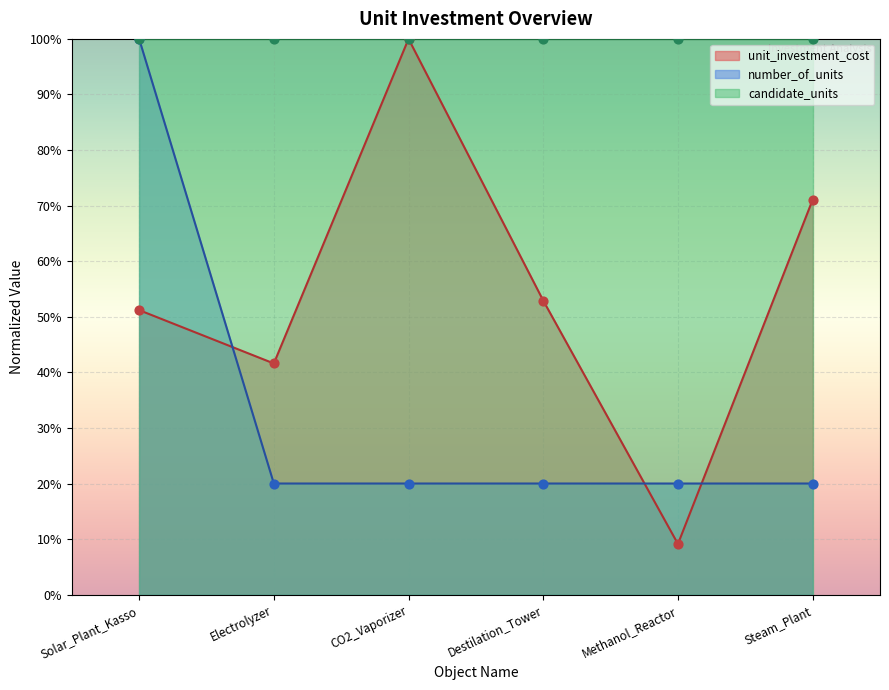

At which category is the sum across all series the highest?

Solar_Plant_Kasso